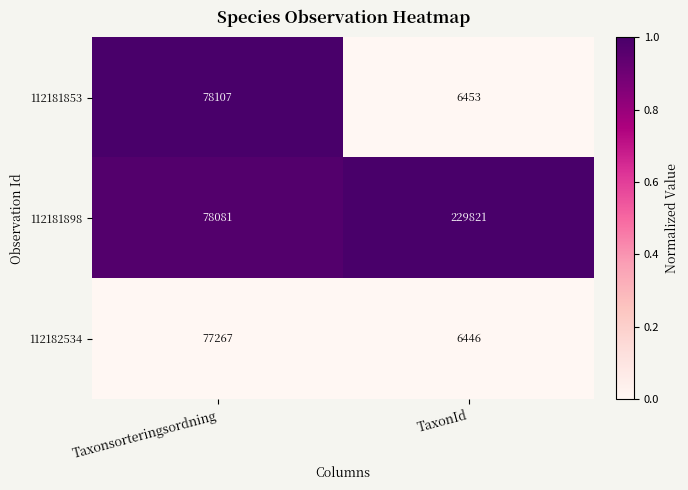

Is it true that 112181898 equals 112008 at TaxonId?

False